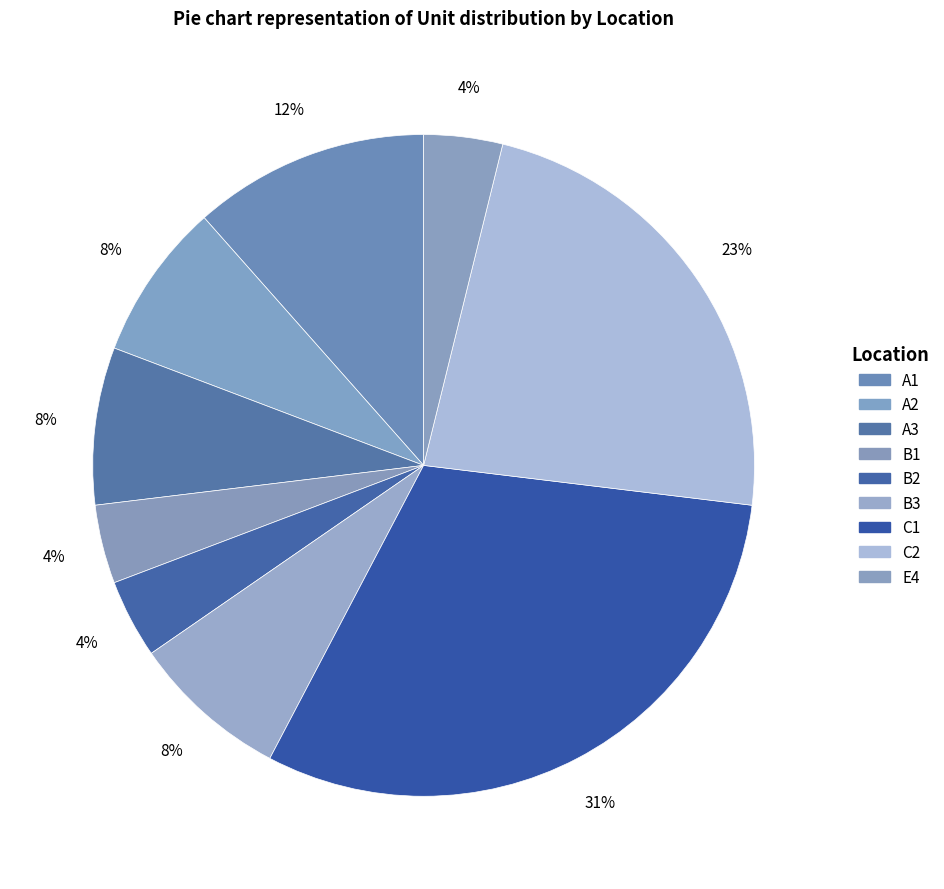

To the nearest percent, what percentage of the pie is E4?

4%